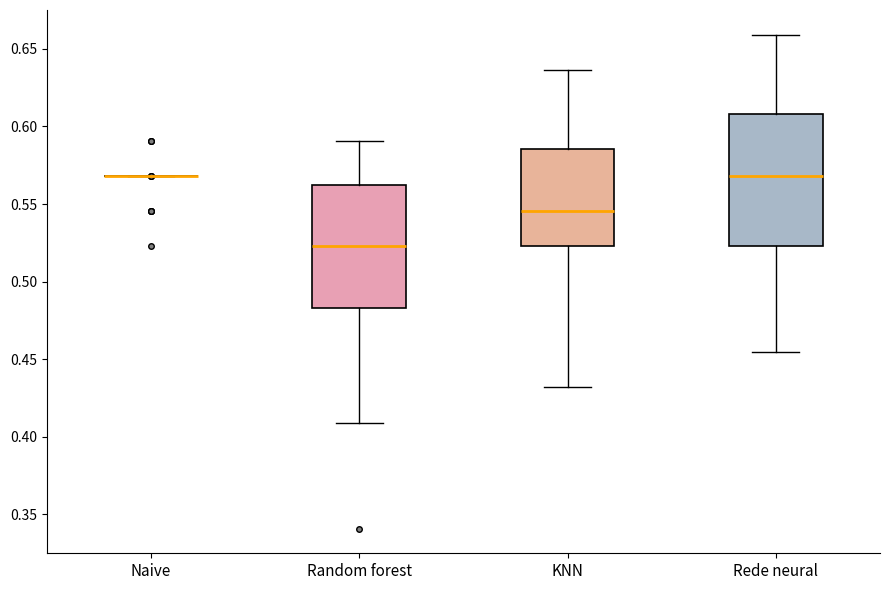

Where does the median line of the box for Random forest sit on the y-axis? The values are not printed on the chart, so give them approximately, as read against the axis.

0.525